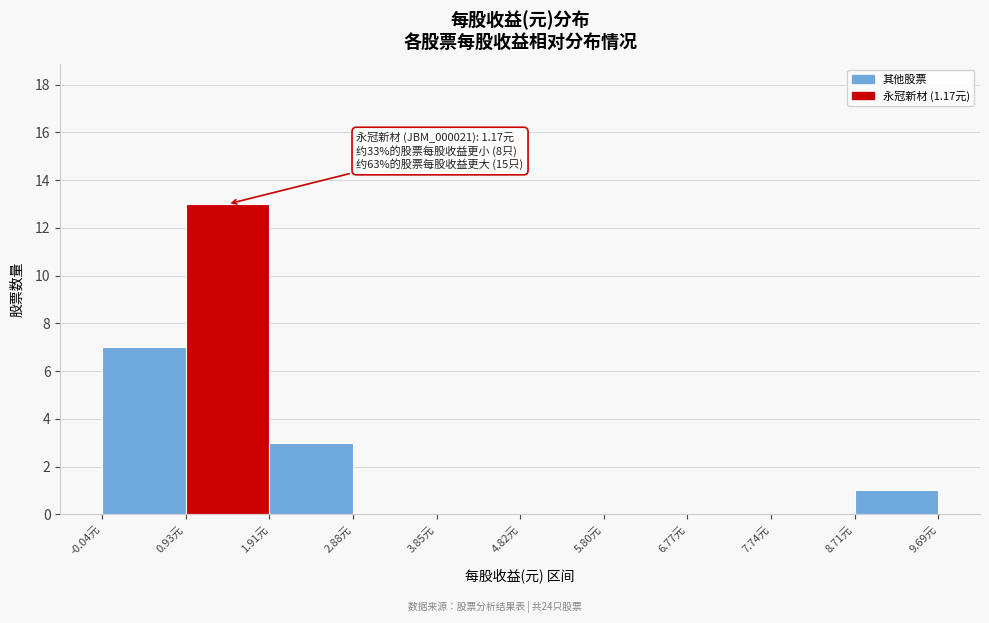

Over which range of the x-axis is the bar tallest?

0.9 to 1.9